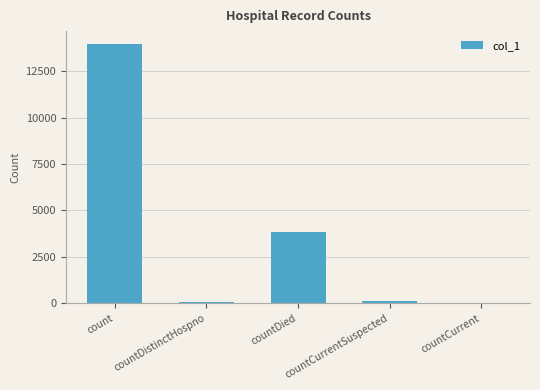

Between countDied and countCurrent, which is larger?

countDied